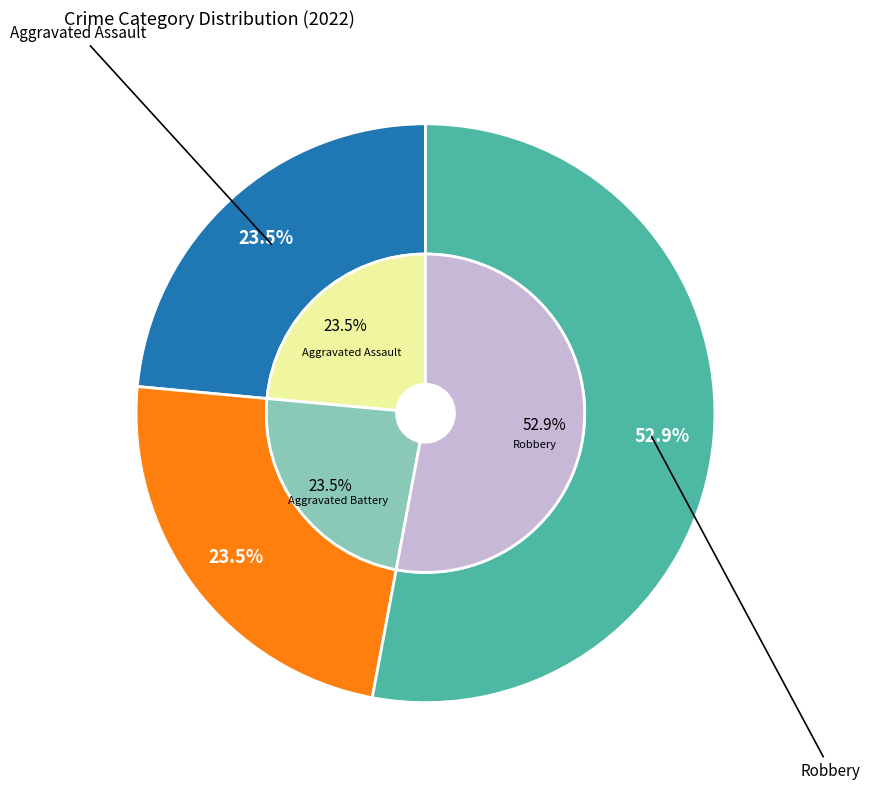

Which category has the biggest portion of the pie?

Robbery